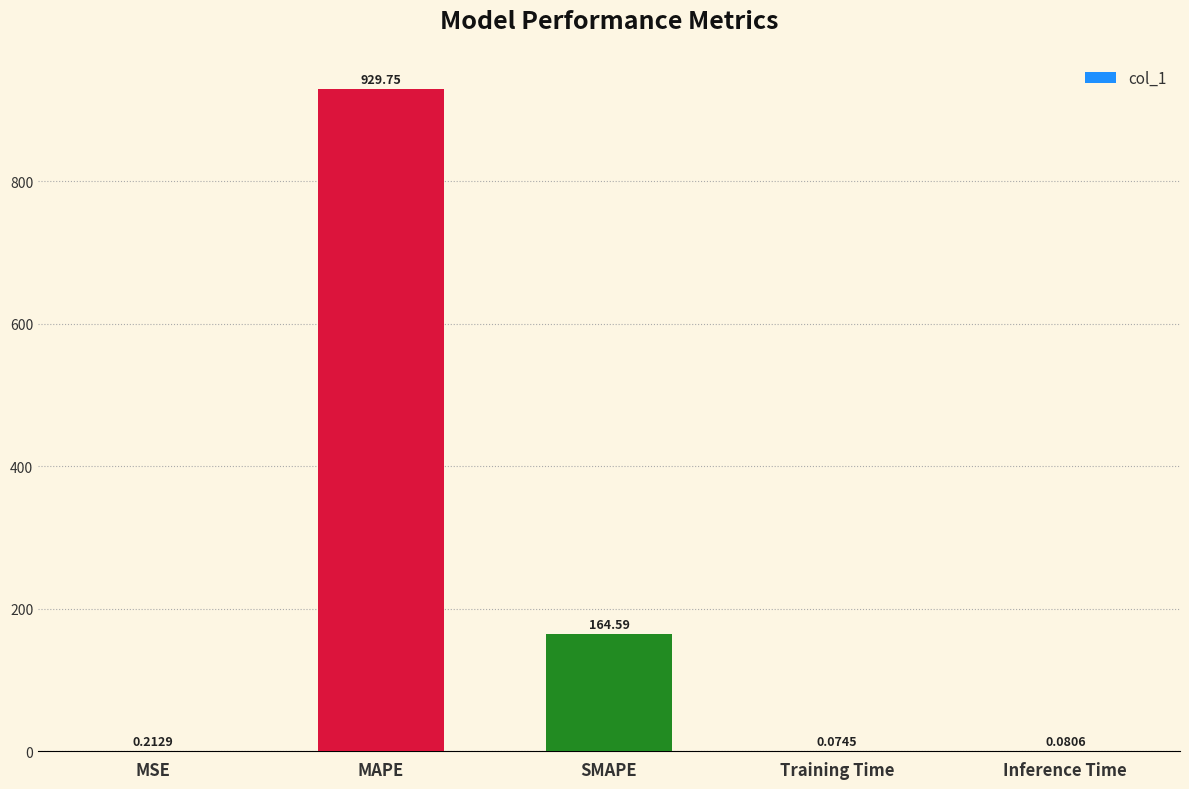

Are the bars grouped side by side (vs. stacked)?

No